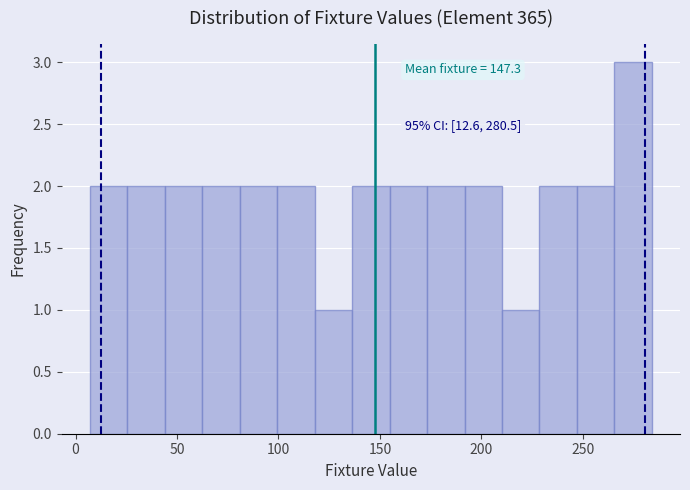

Read against the x-axis, roughly where is the centre of the tallest bar?

275